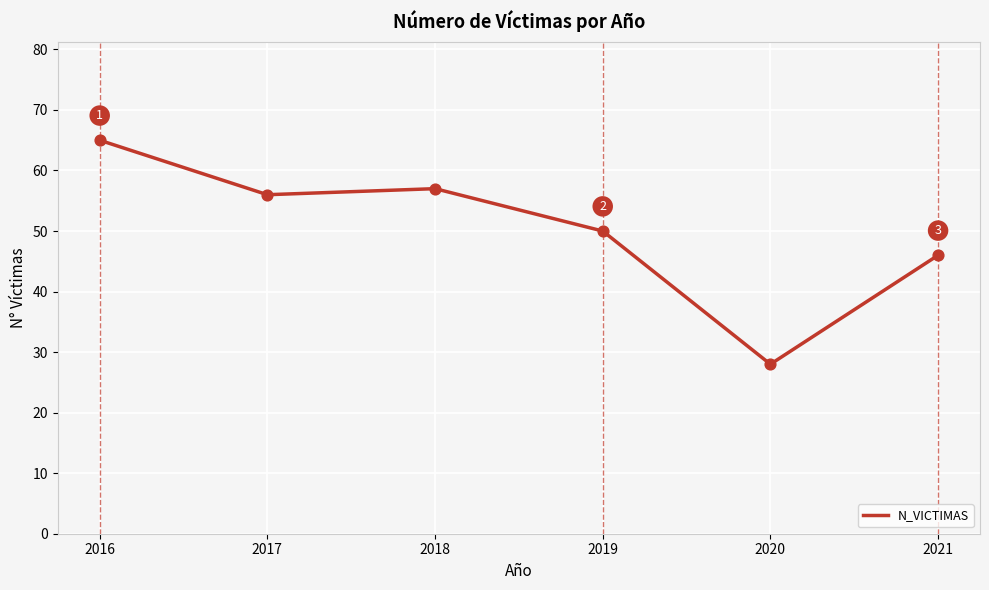

Approximately how many times larger is the value at 2019 compared to 2018?

0.9